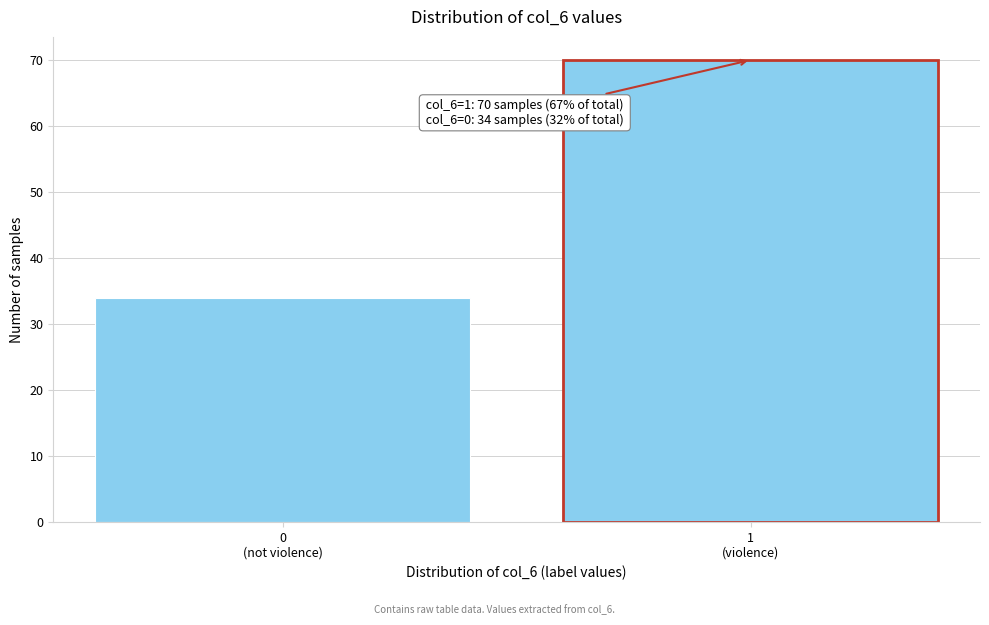

Reading left to right, extract all data points from this chart.

34	70